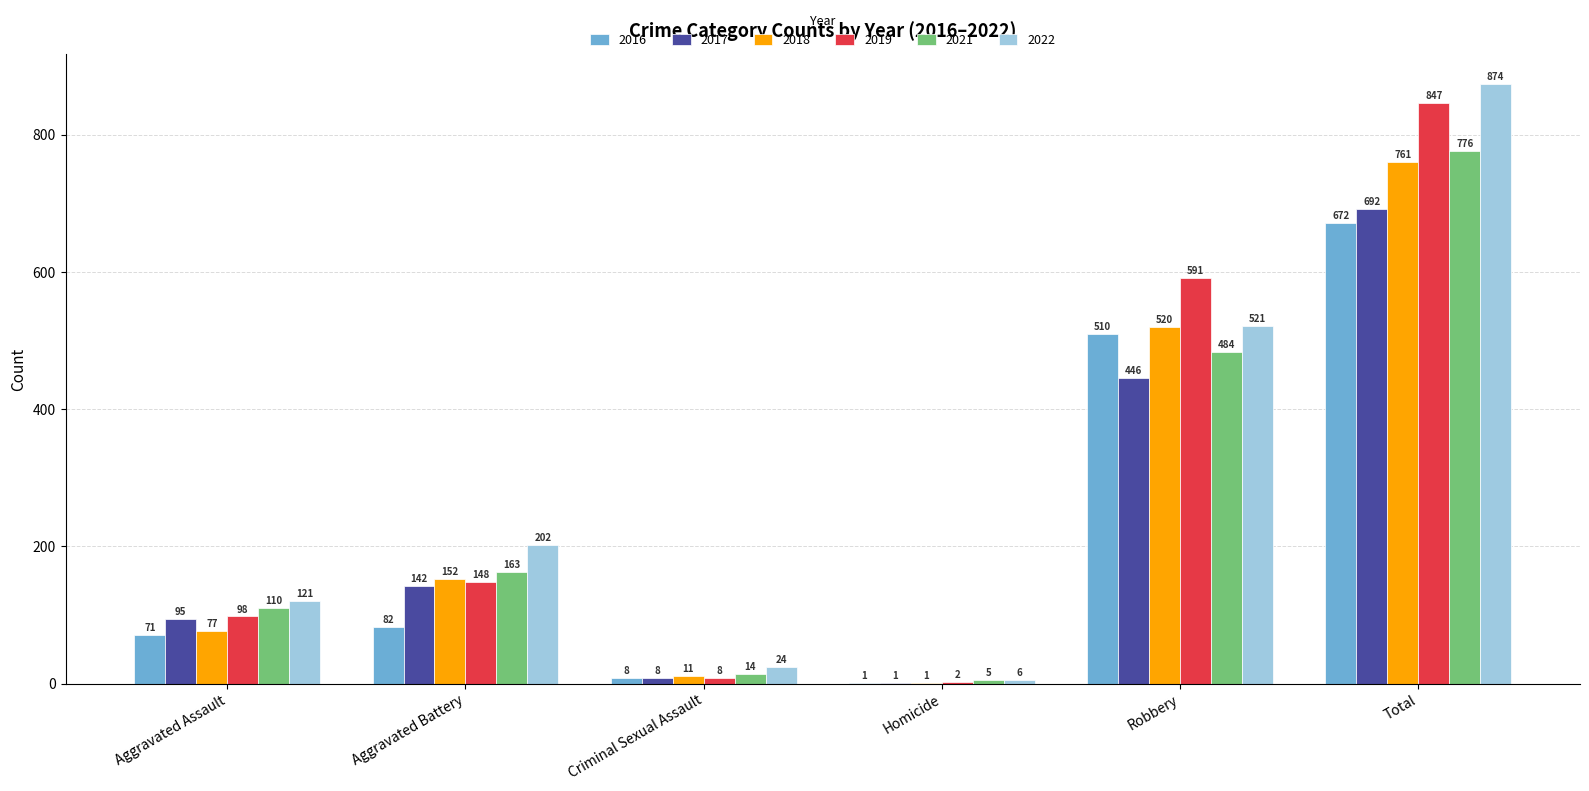

What are all the series names shown in the legend?

2016, 2017, 2018, 2019, 2021, 2022